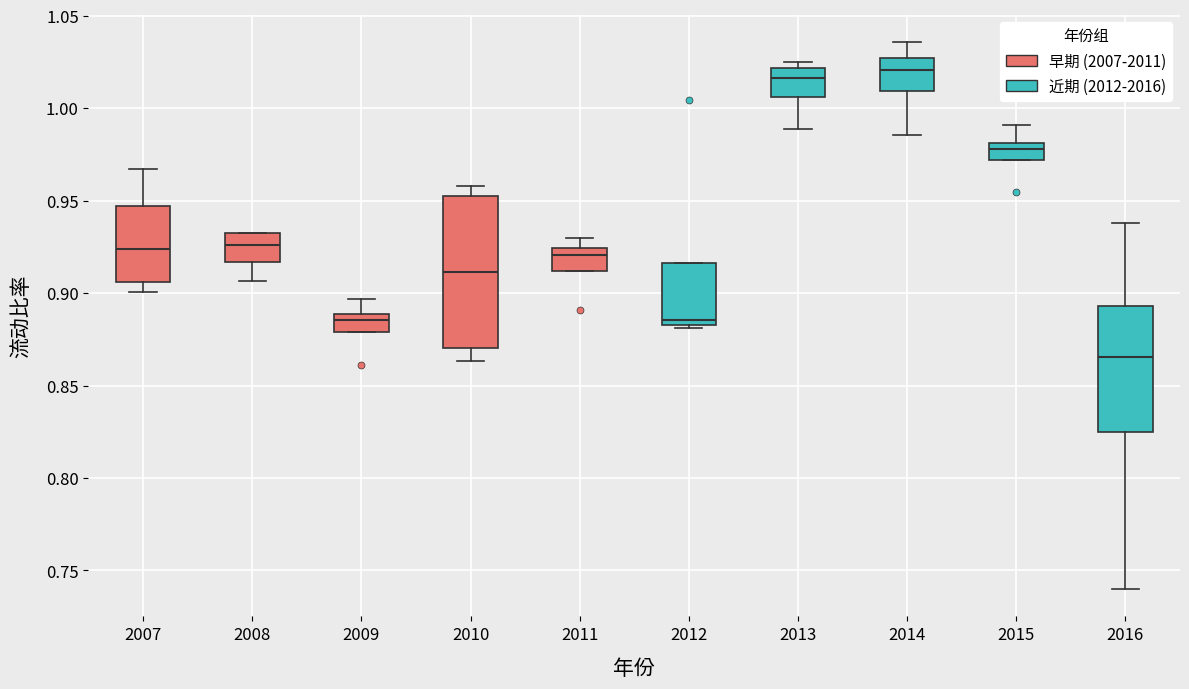

Where does the lower whisker of the box at x = 2014 end on the y-axis? The values are not printed on the chart, so give them approximately, as read against the axis.

0.985